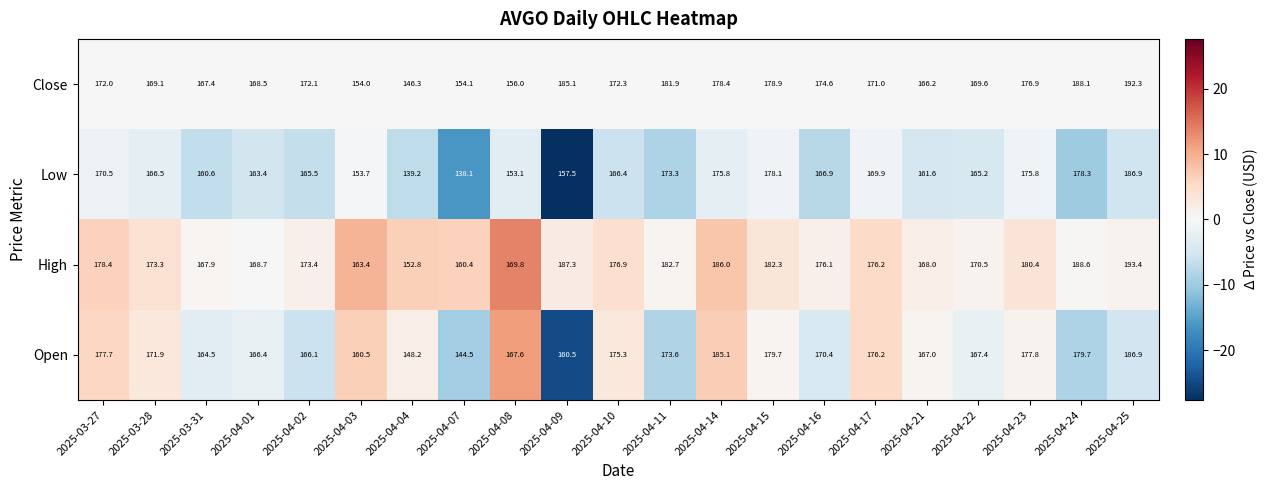

Which series has the largest range (max minus min)?

Low